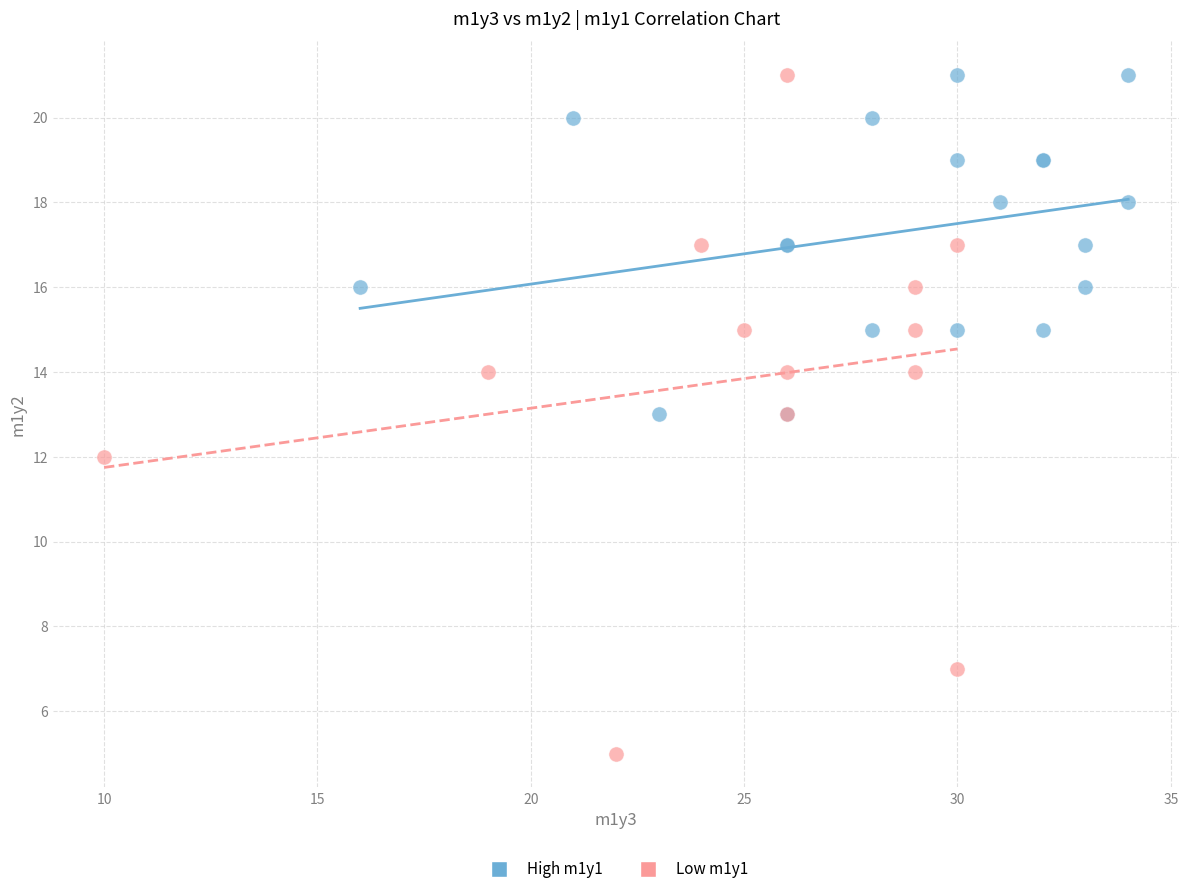

Which series contains the lowest Y value?

Low m1y1